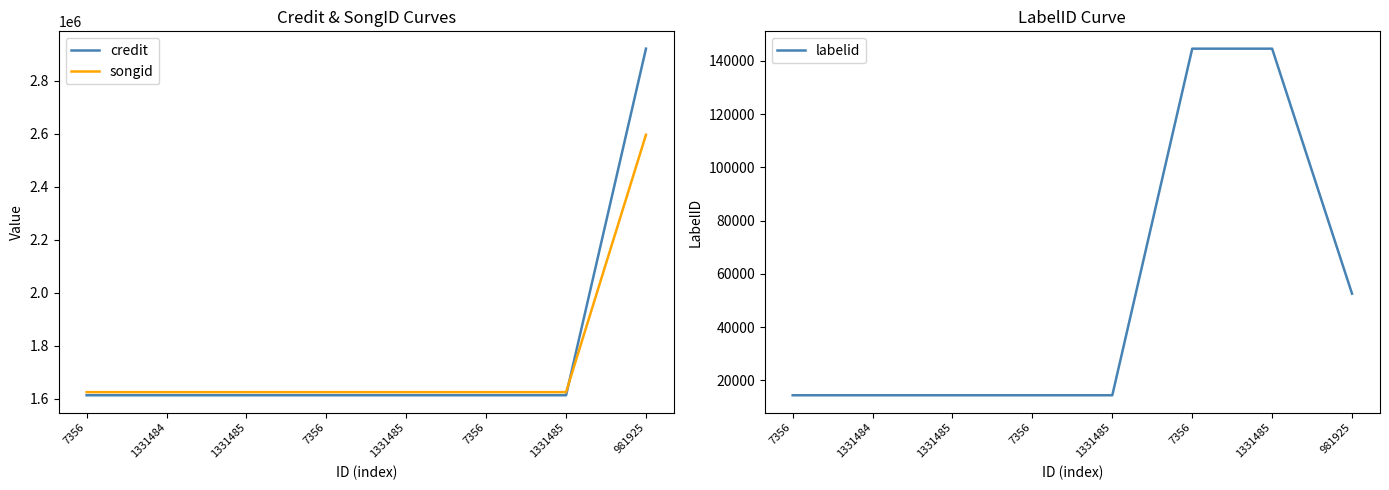

What is the sum of the songid values at 7356 and 7356?

3248167